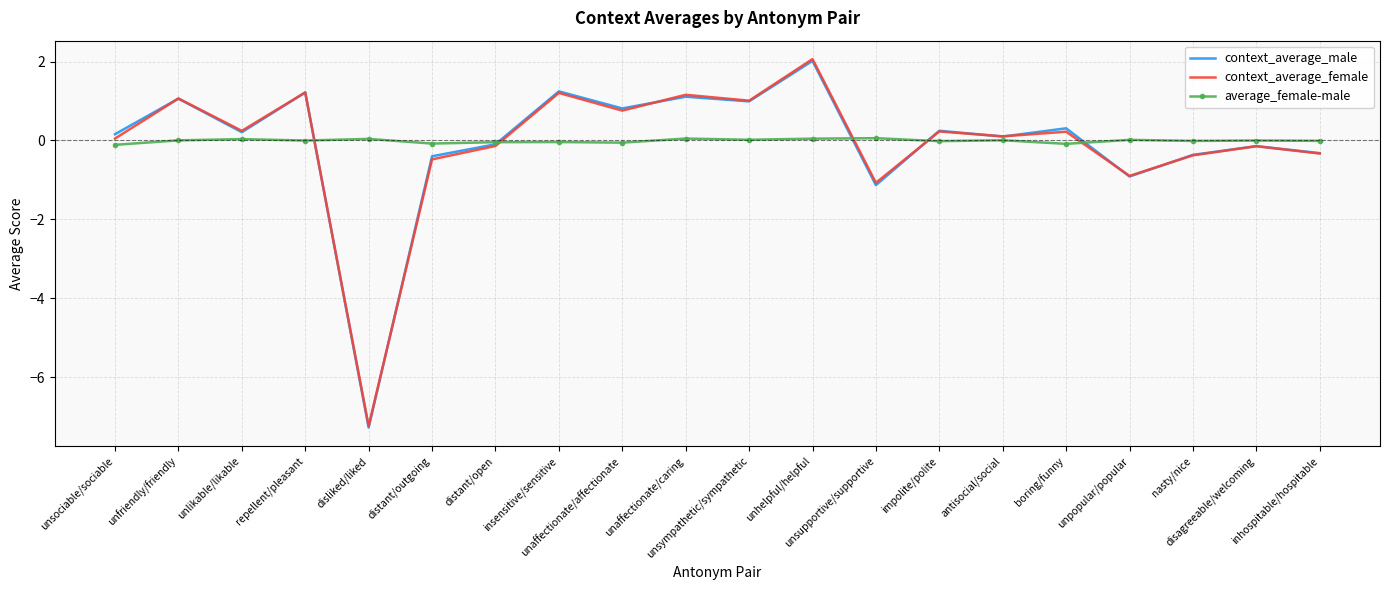

Is the value of context_average_male at disagreeable/welcoming greater than the value of average_female-male at unfriendly/friendly?

No